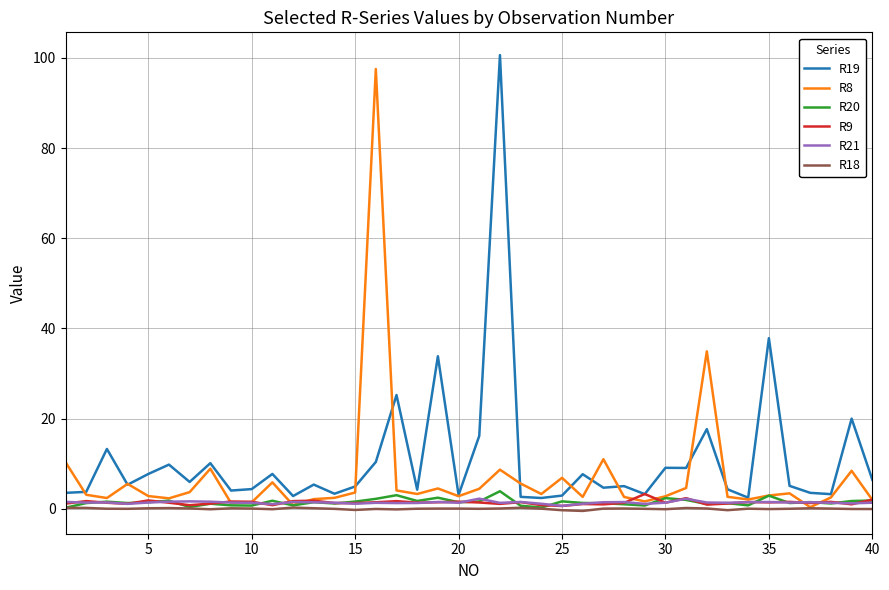

What is the maximum value for R21?

2.3